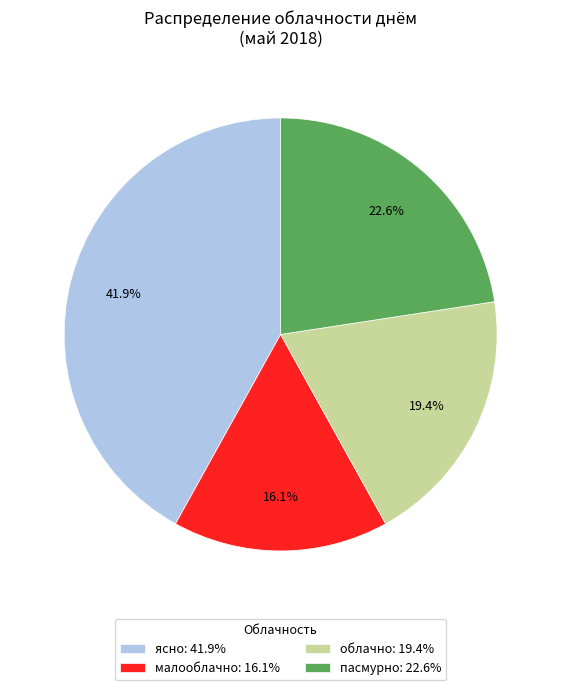

To the nearest percent, what is the average slice percentage?

25%